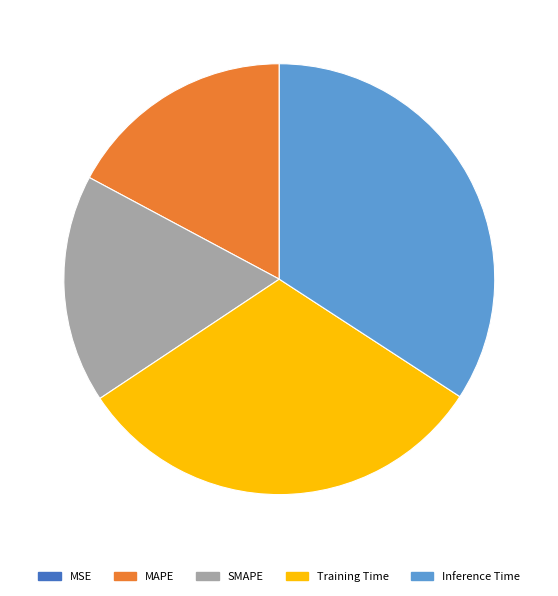

Does any single category account for the majority?

No